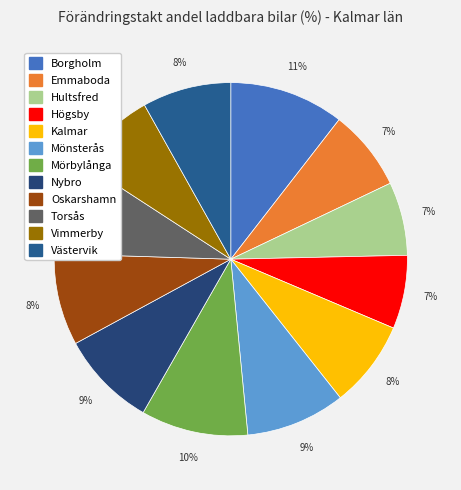

How many segments does this pie chart have?

12